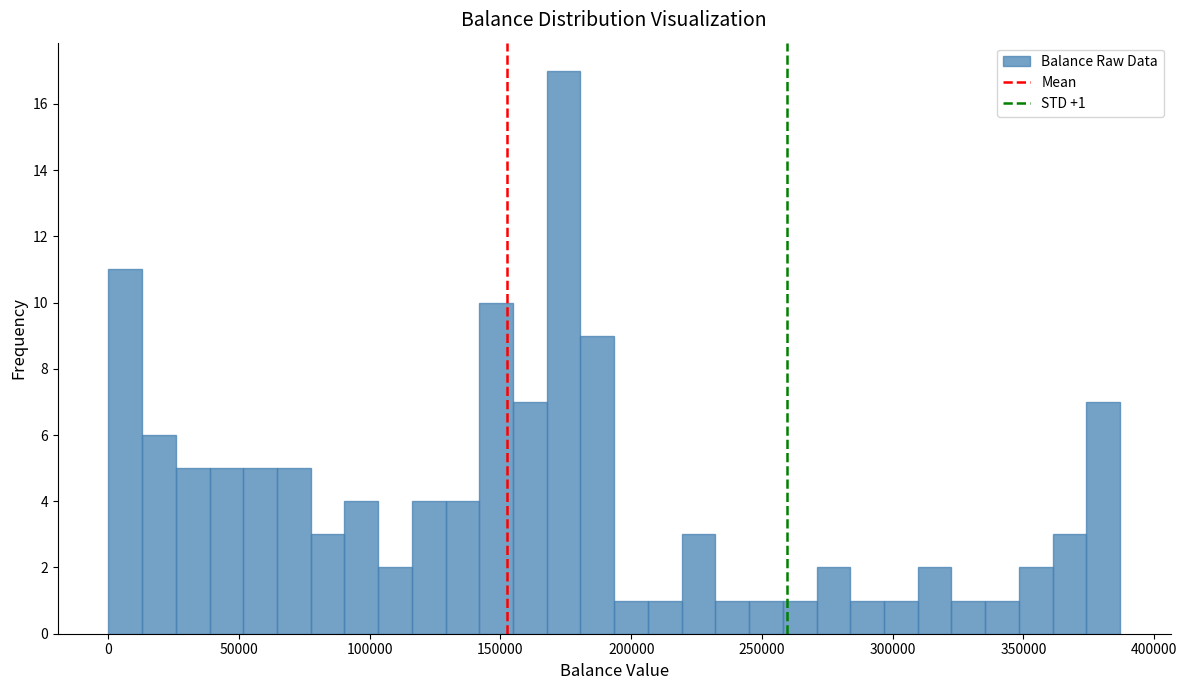

Around what value on the x-axis is the tallest bar? Give the approximate position of its centre, as read against the axis.

175000